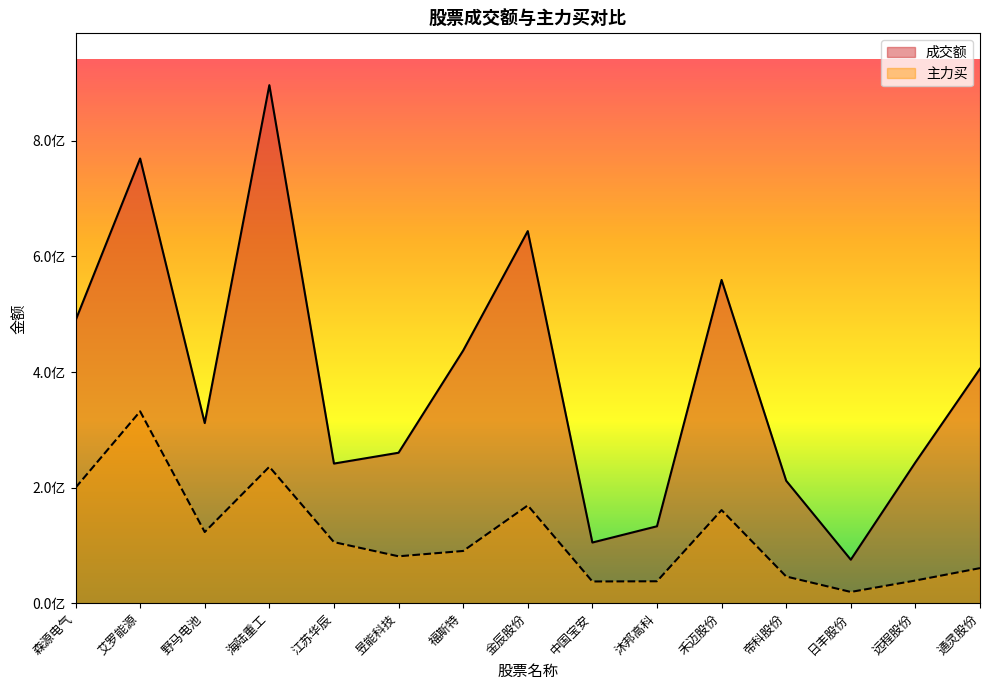

What is the sum of all 主力买 values?

1739257758